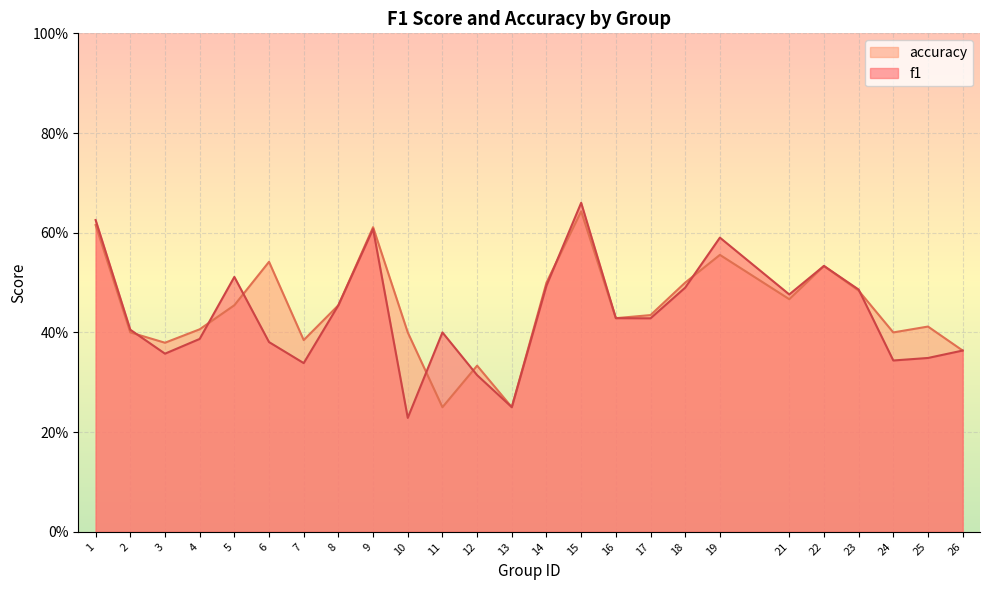

What is the total value across all series at 15?

1.3